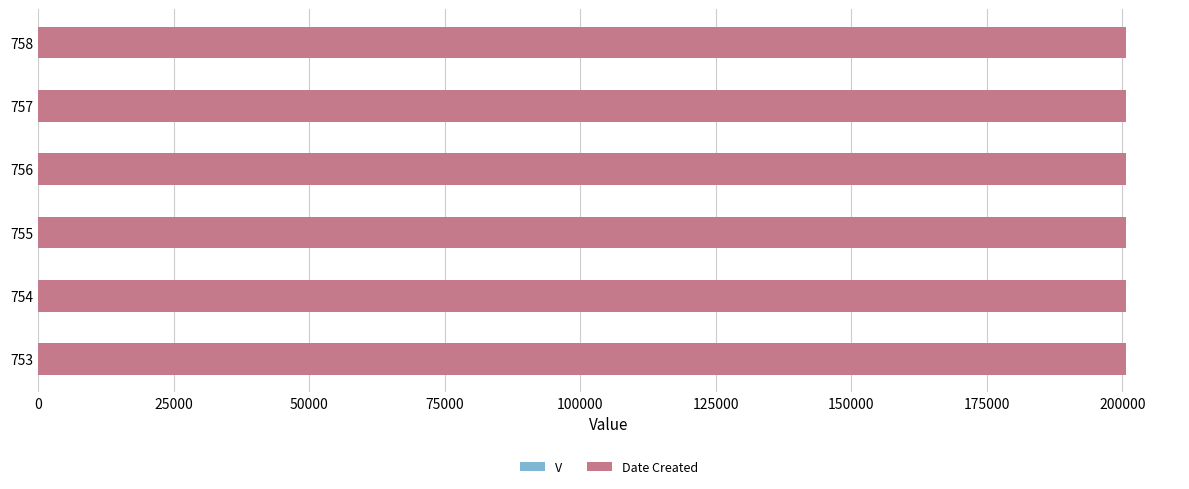

Count the number of data series in this chart.

2